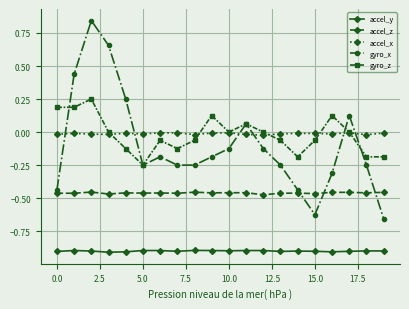

Which series has the largest range (max minus min)?

gyro_x